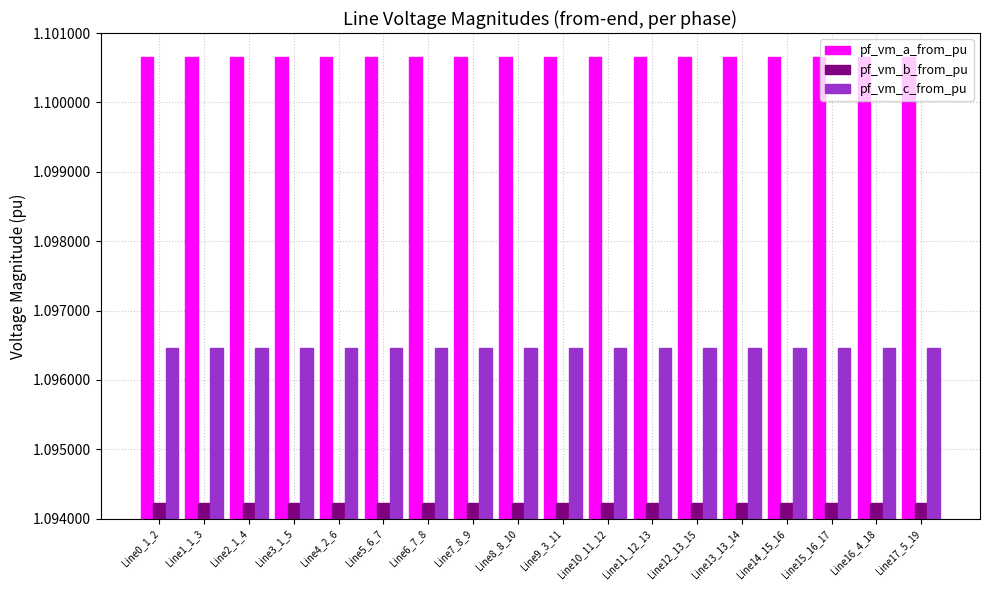

List the series in order of their peak value, lowest first.

pf_vm_b_from_pu, pf_vm_c_from_pu, pf_vm_a_from_pu